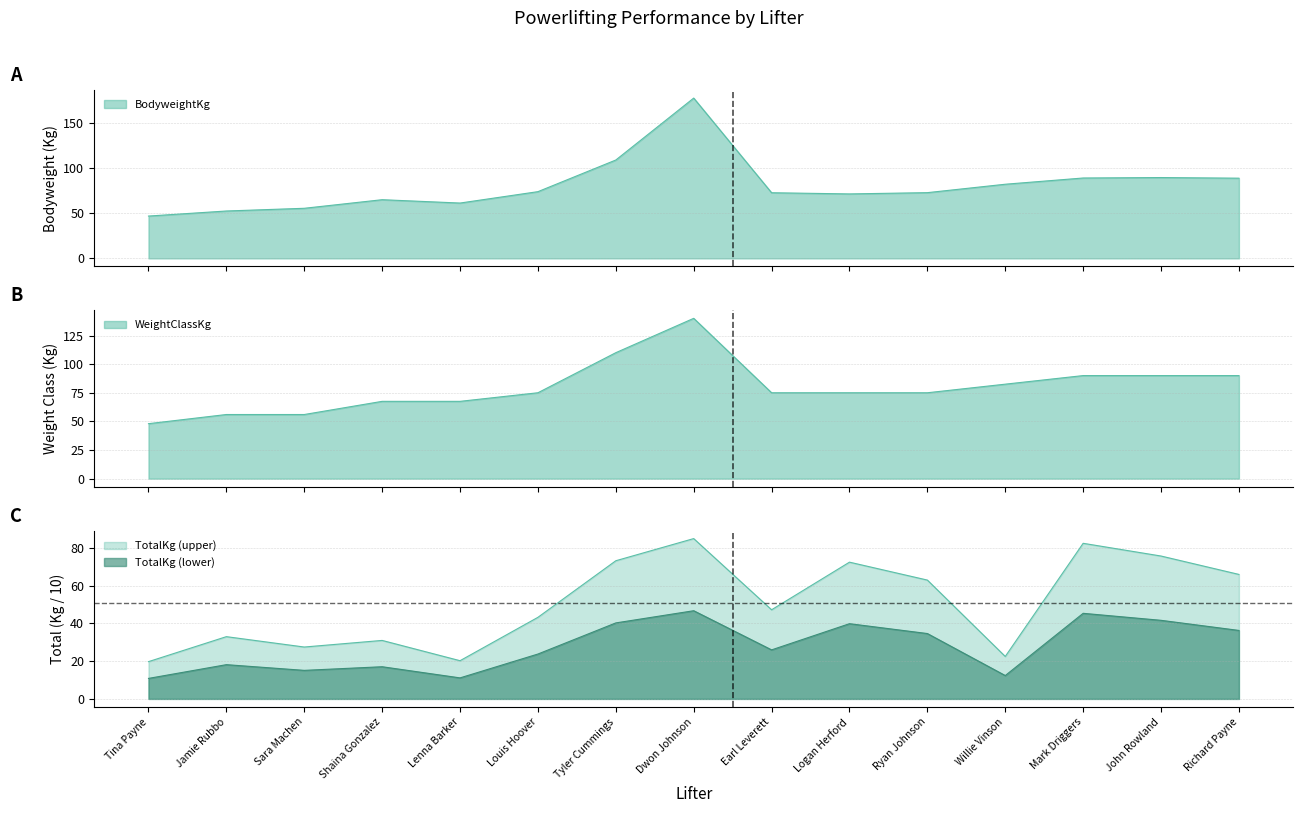

At which label does WeightClassKg reach its minimum?

Tina Payne